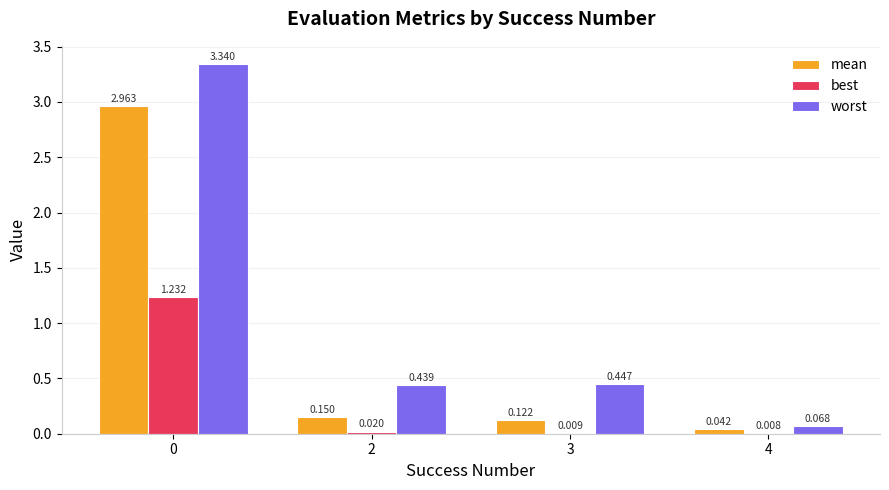

Between 3 and 4, which series saw the biggest shift?

worst